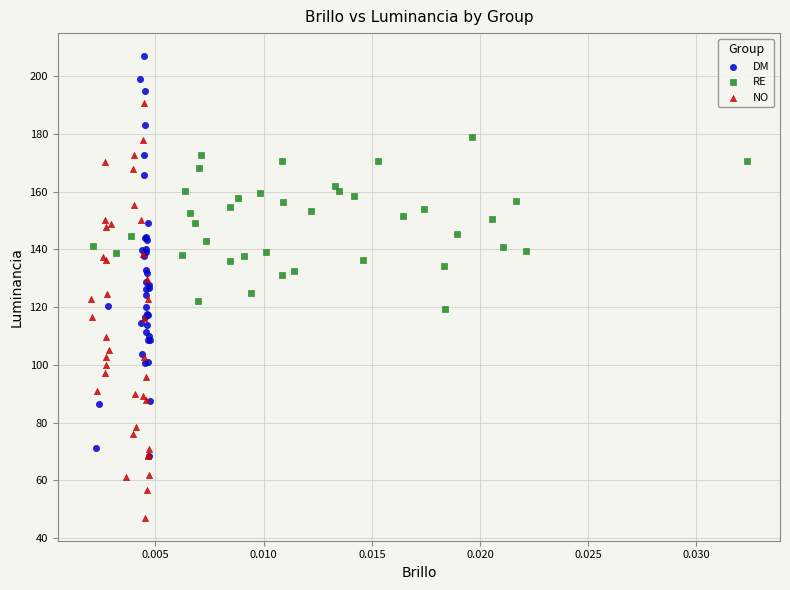

Which series contains the lowest Y value?

NO